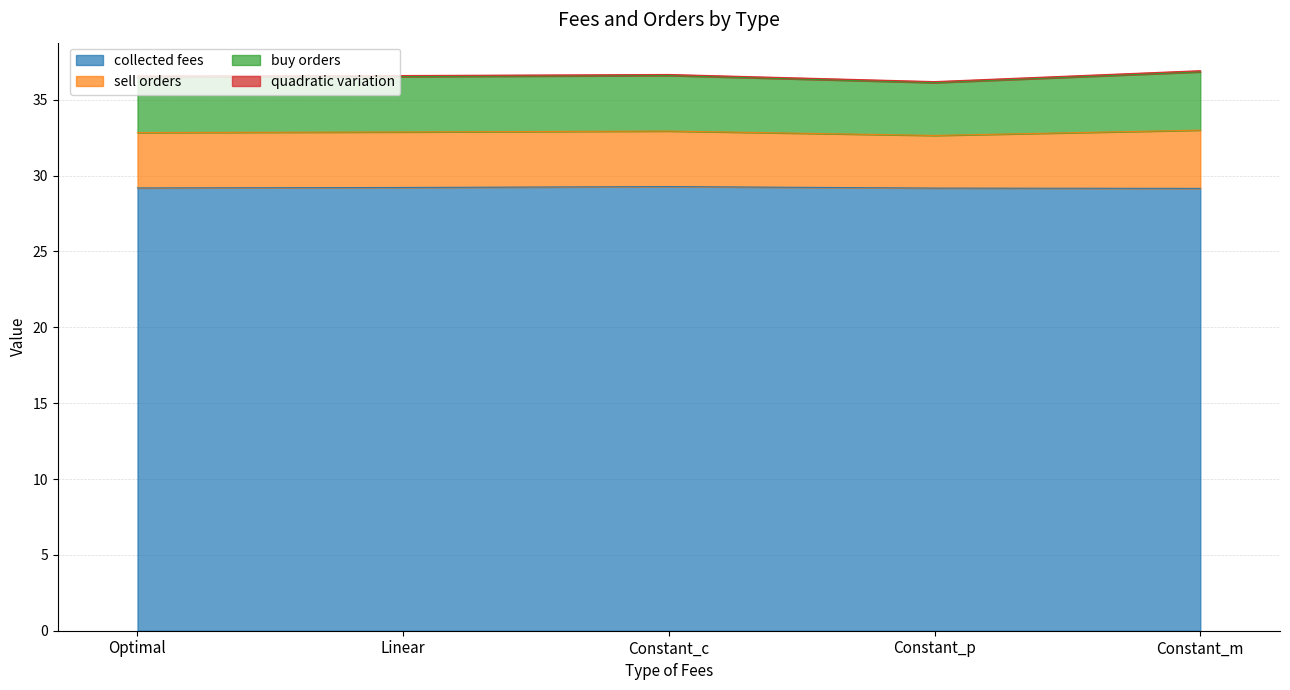

How many collected fees values are between 29 and 30?

5